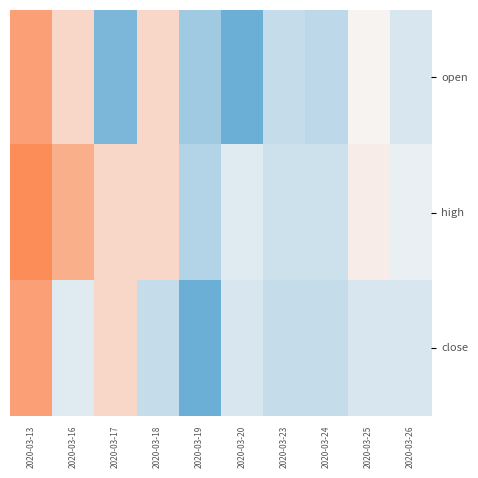

What is the difference between the highest and lowest values at 2020-03-17?

0.1